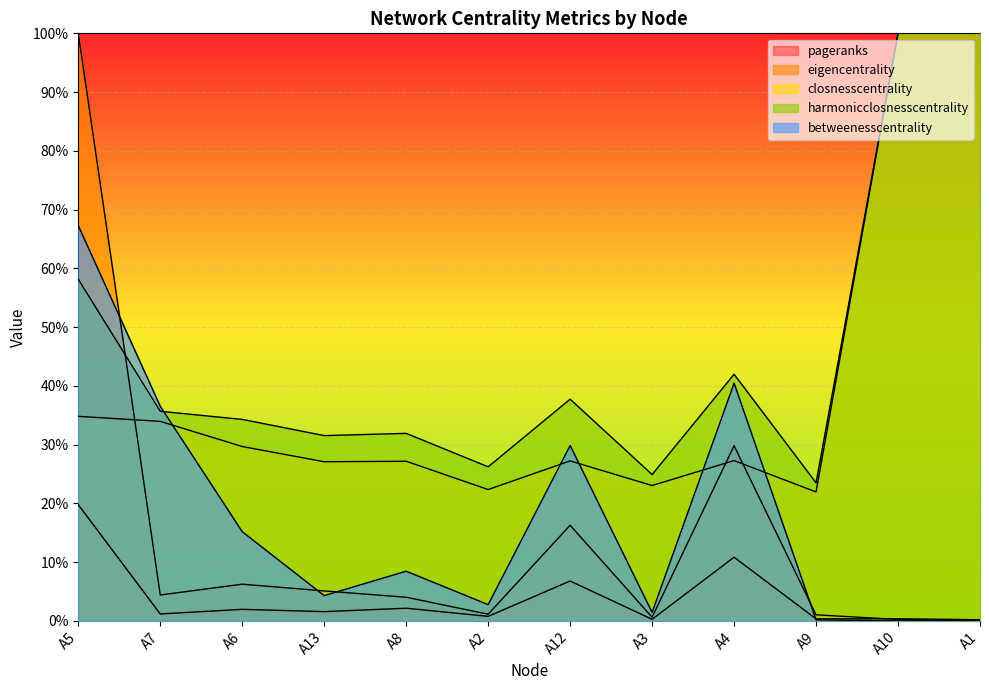

What position from the left is A12?

7